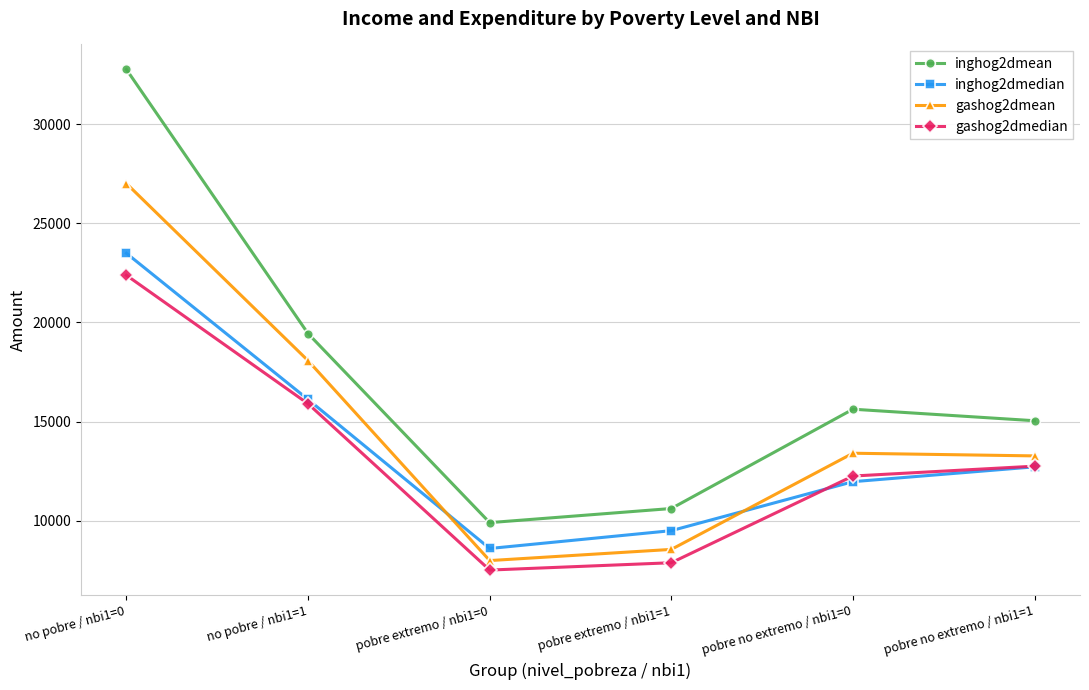

List the series in order of their peak value, highest first.

inghog2dmean, gashog2dmean, inghog2dmedian, gashog2dmedian